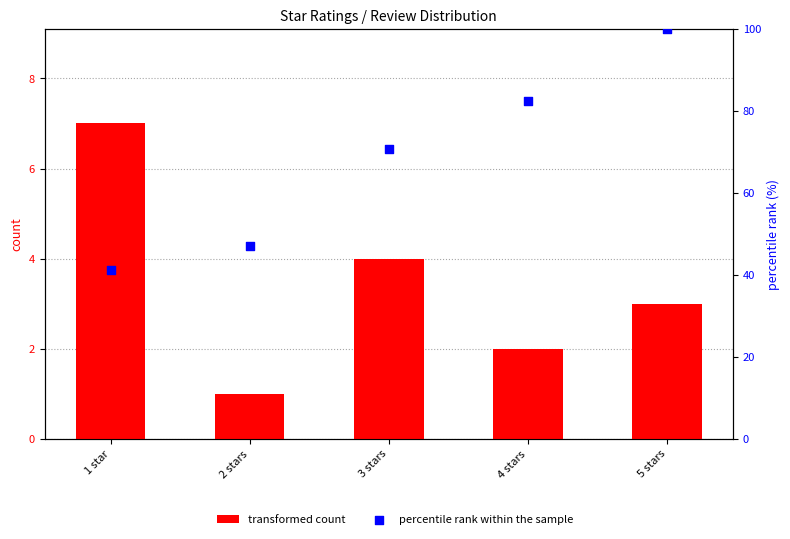

Which series has the widest spread of Y values?

percentile rank within the sample